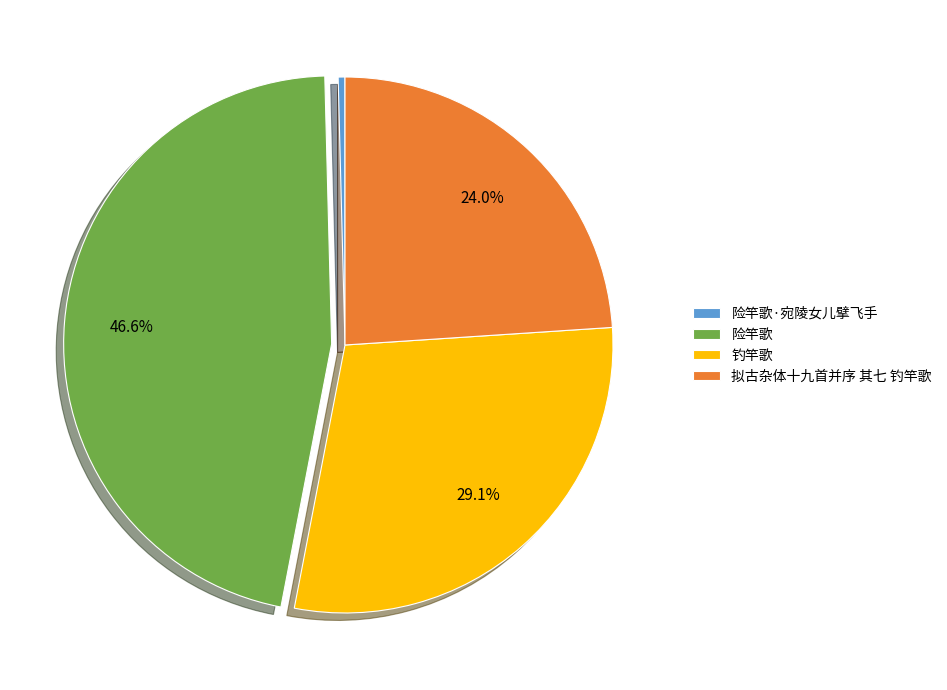

What is the ratio of the value at 险竿歌 to the value at 拟古杂体十九首并序 其七 钓竿歌?

1.9